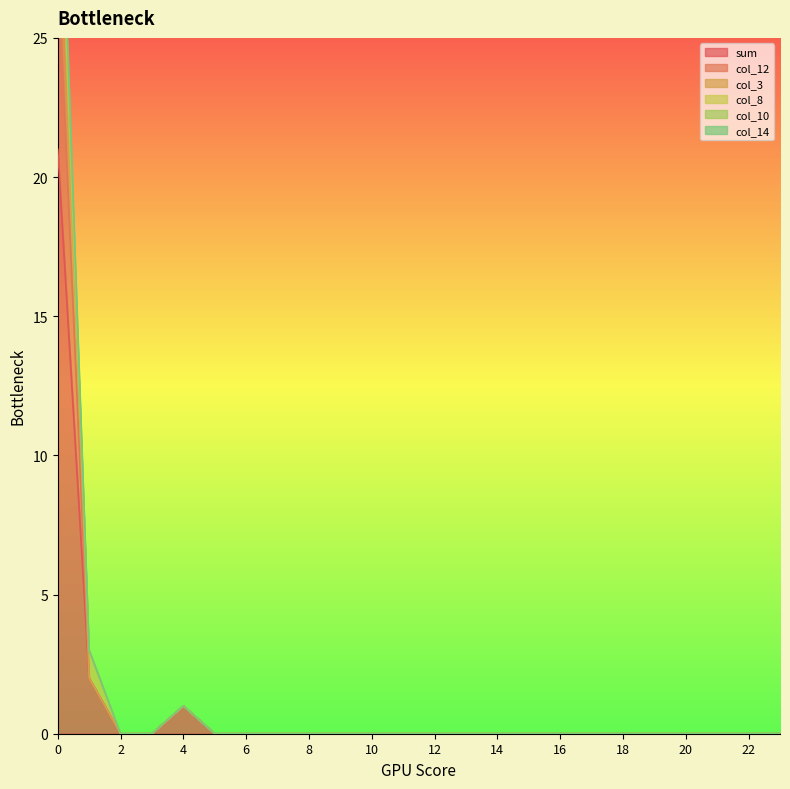

True or false: sum and col_12 intersect in this chart.

False